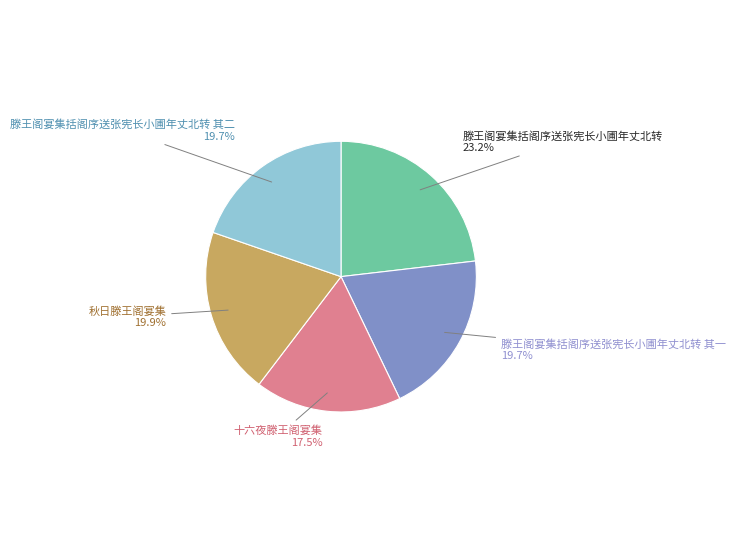

Which has a higher value, 滕王阁宴集括阁序送张宪长小圃年丈北转 or 滕王阁宴集括阁序送张宪长小圃年丈北转 其一?

滕王阁宴集括阁序送张宪长小圃年丈北转